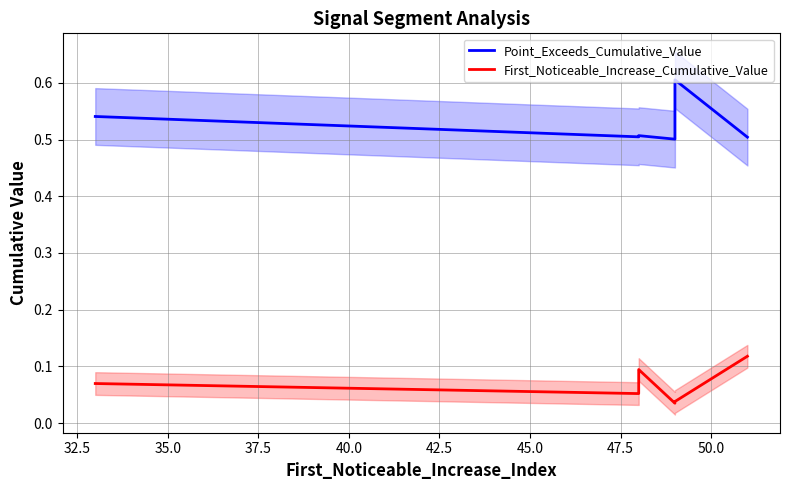

True or false: First_Noticeable_Increase_Cumulative_Value and Point_Exceeds_Cumulative_Value intersect in this chart.

False